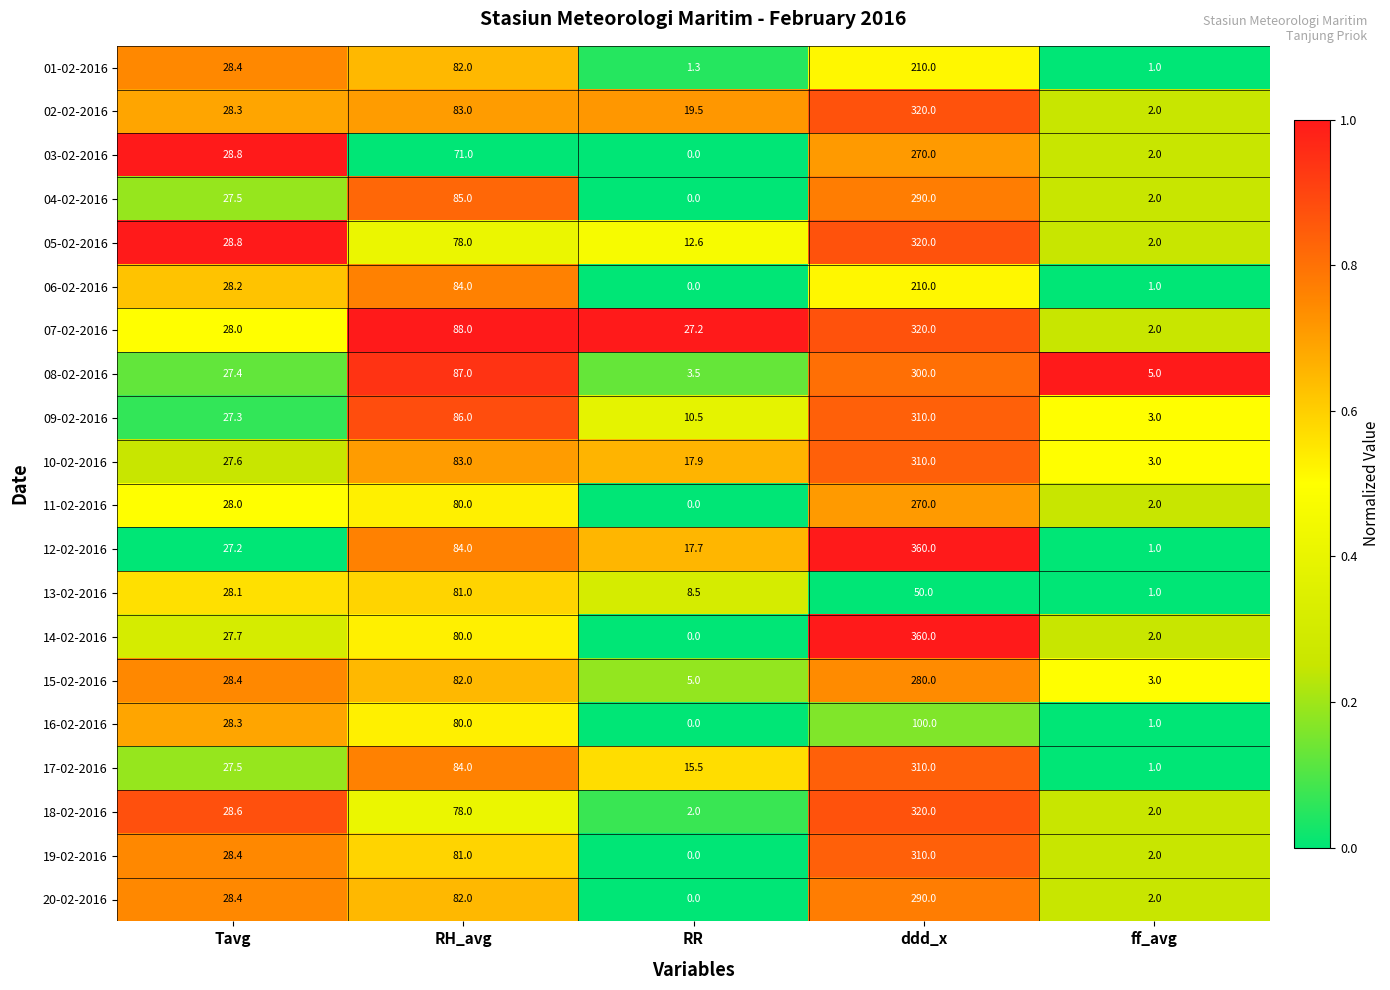

Which label corresponds to the largest value in the chart?

ddd_x